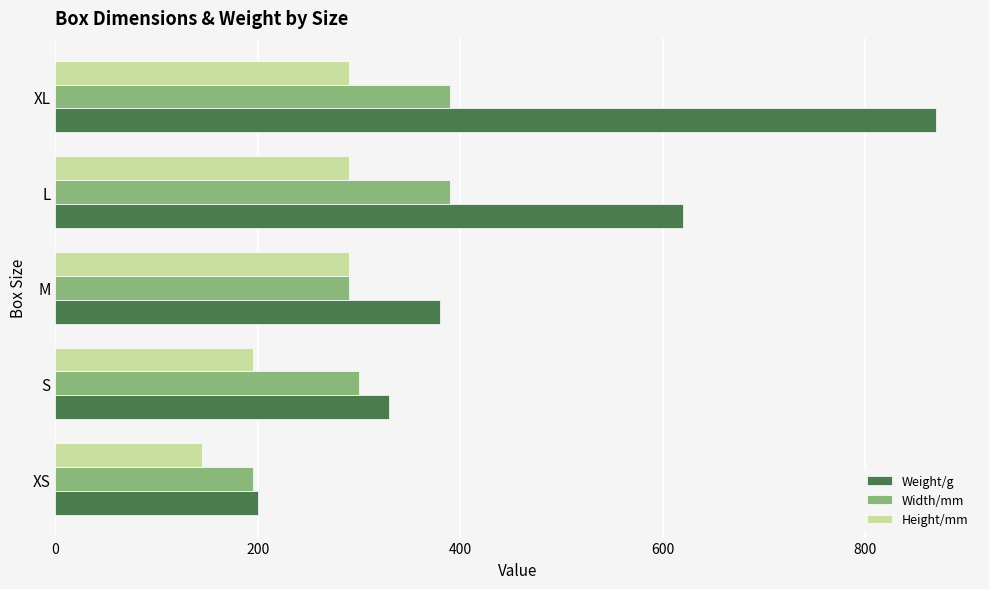

Rank the series by their maximum value, from lowest to highest.

Height/mm, Width/mm, Weight/g